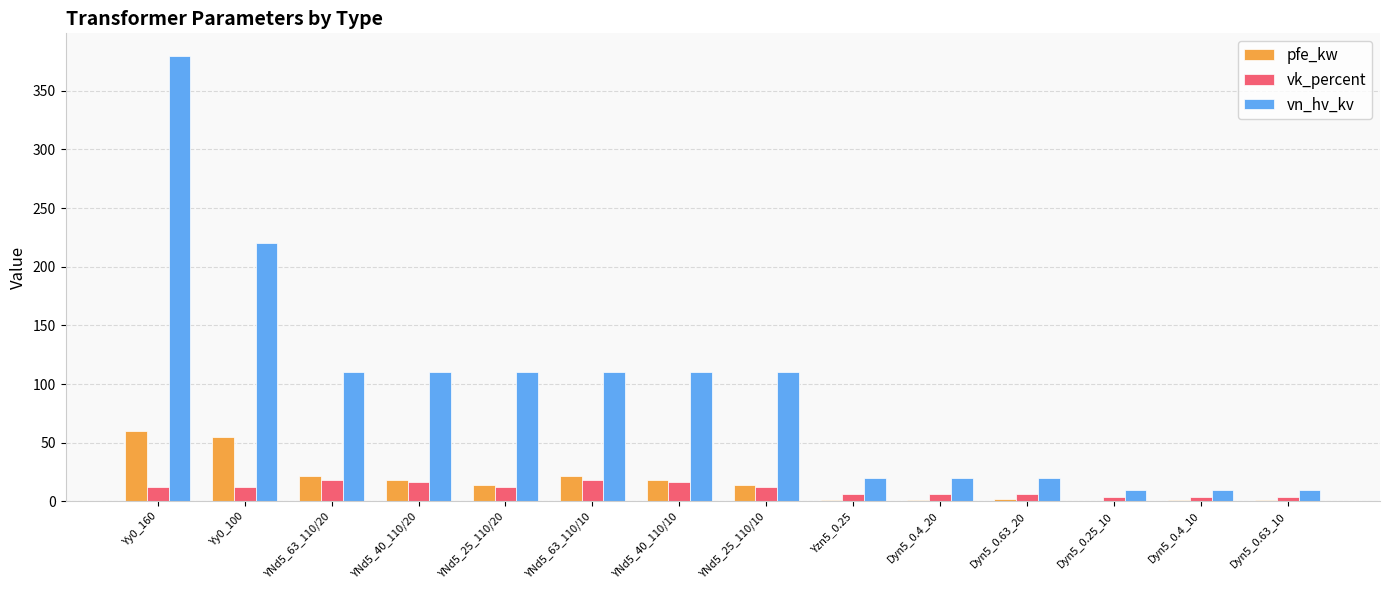

True or false: pfe_kw has a value of 14.0 at YNd5_25_110/10.

True